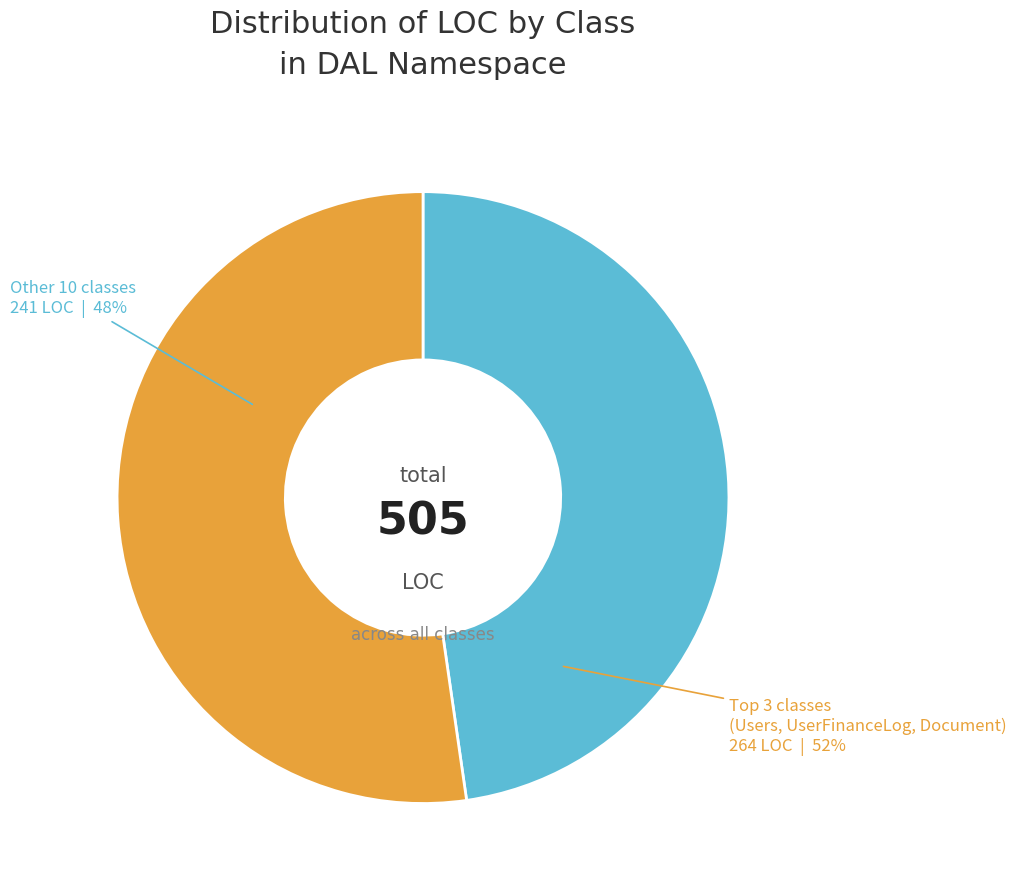

Between SystemInfo and SelectRecord, which is larger?

SelectRecord